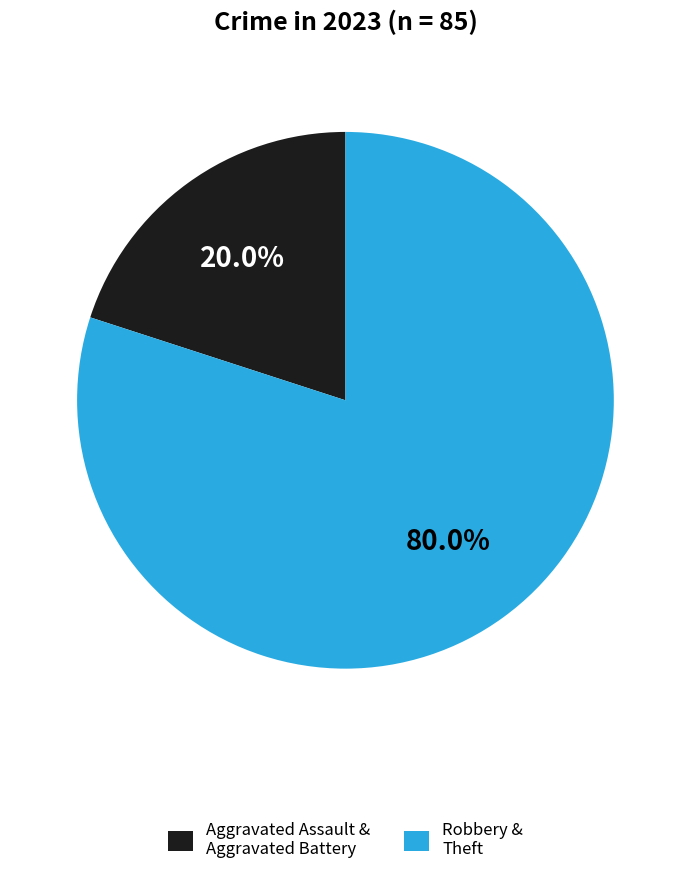

Is there any slice that represents more than half of the pie?

Yes